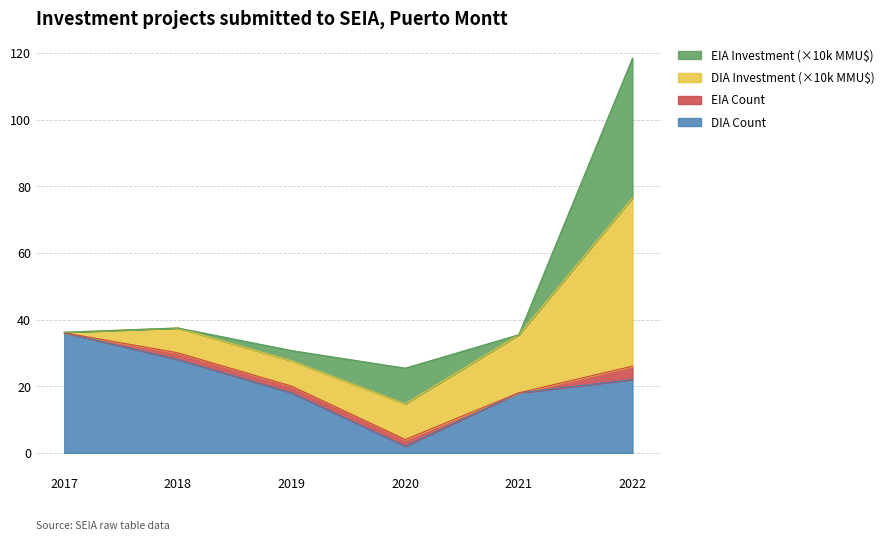

What is the total value across all series at 2021?

35.4